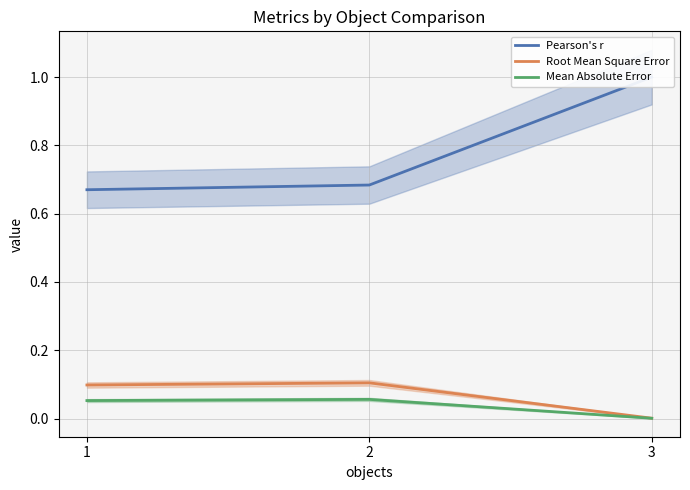

How many data points does each series have?

3